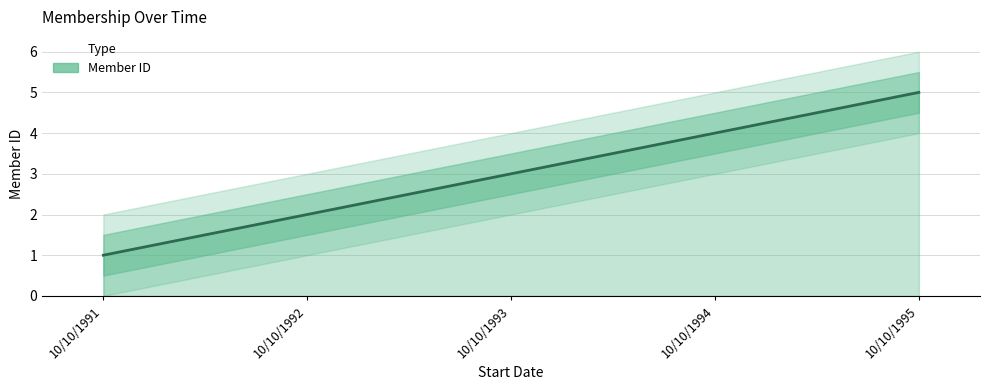

How many values exceed 3?

2